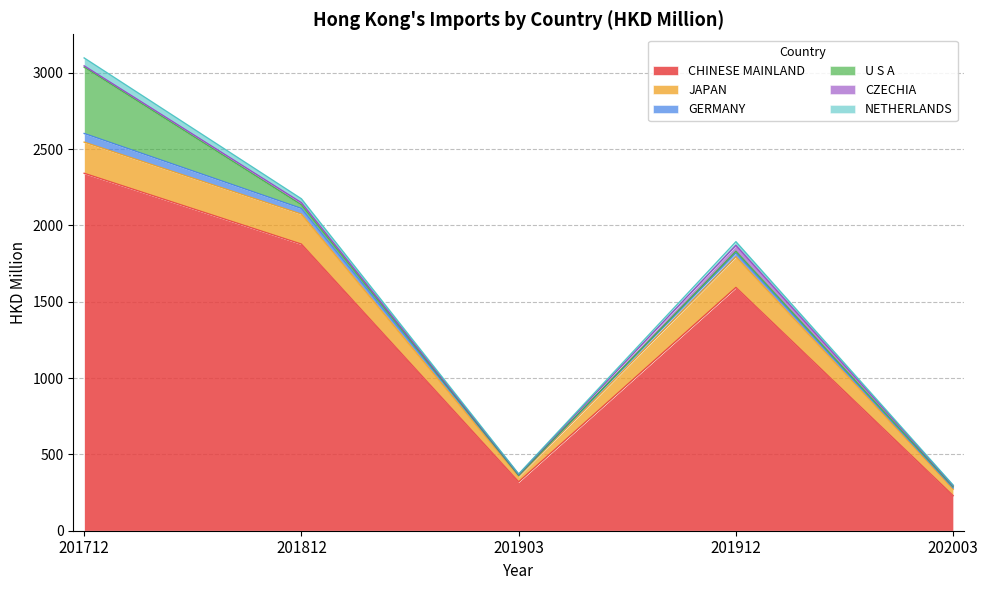

True or false: U S A has a value of 23.3 at 201812.

True